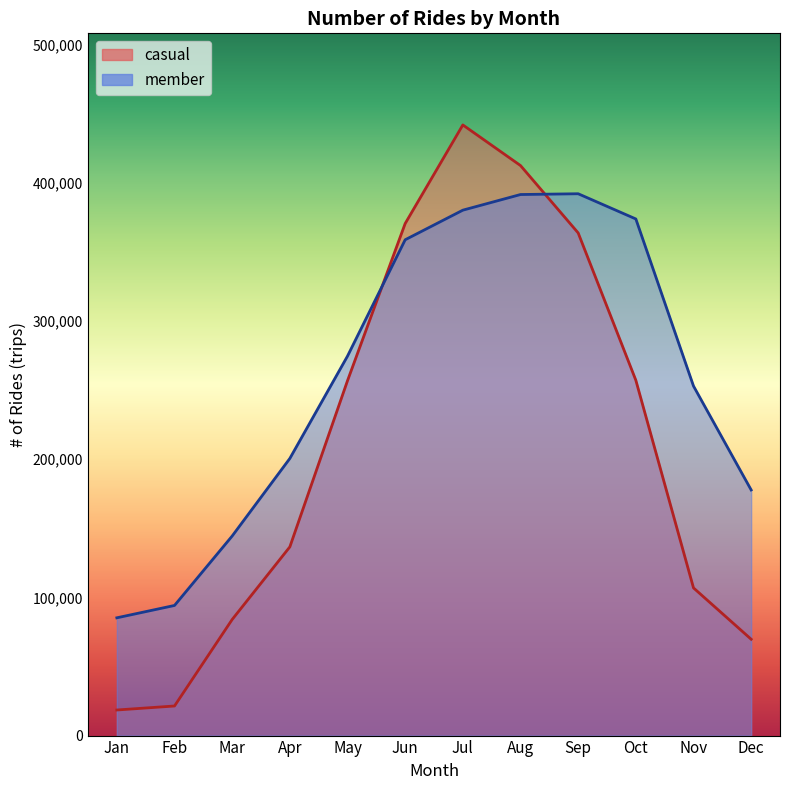

Where does the member series first go above 274691?

Jun